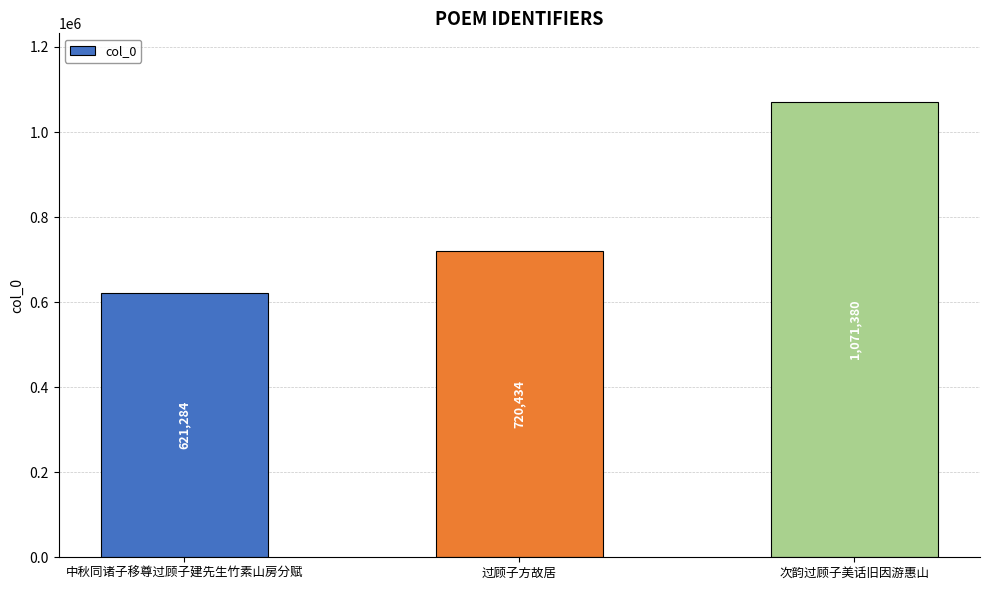

Which has a higher value, 次韵过顾子美话旧因游惠山 or 过顾子方故居?

次韵过顾子美话旧因游惠山